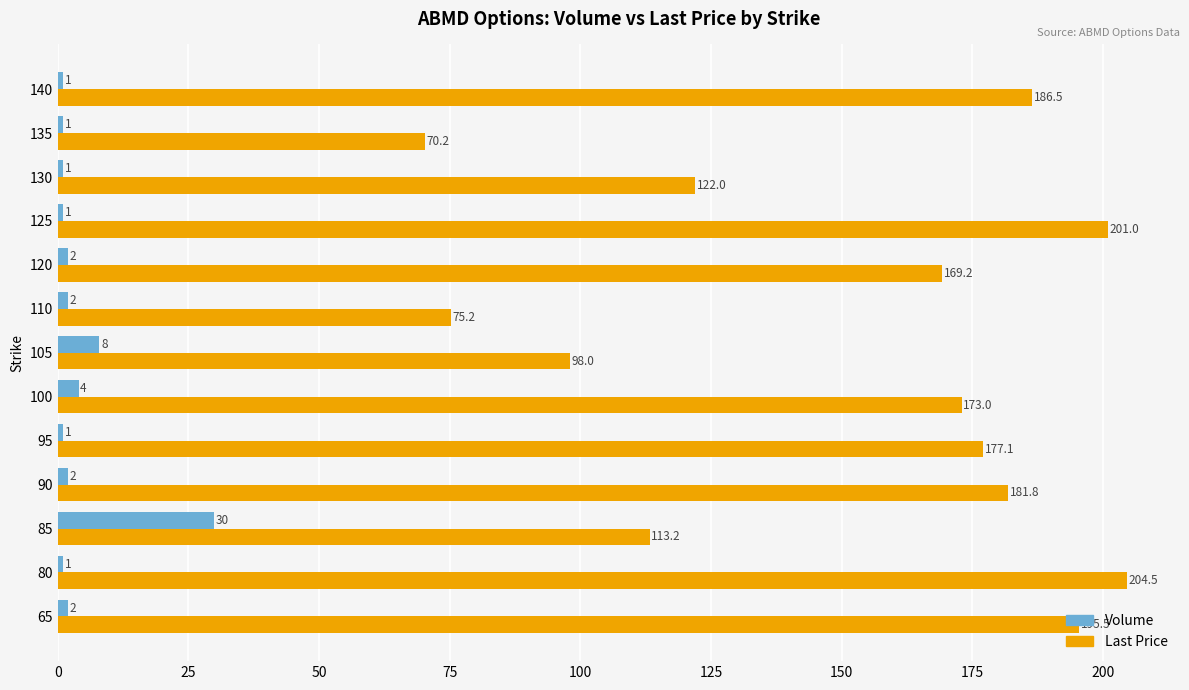

Read the Last Price value at 125.

201.0